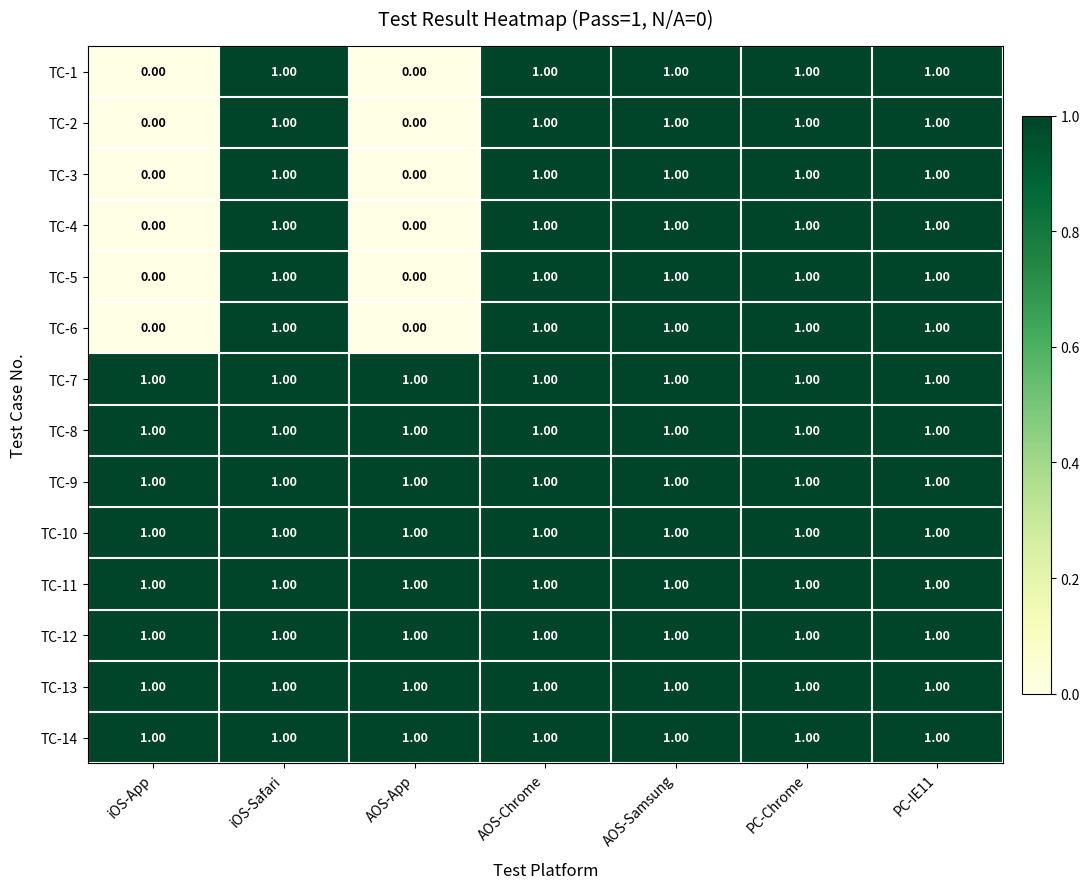

At how many categories does at least one series exceed 0?

7